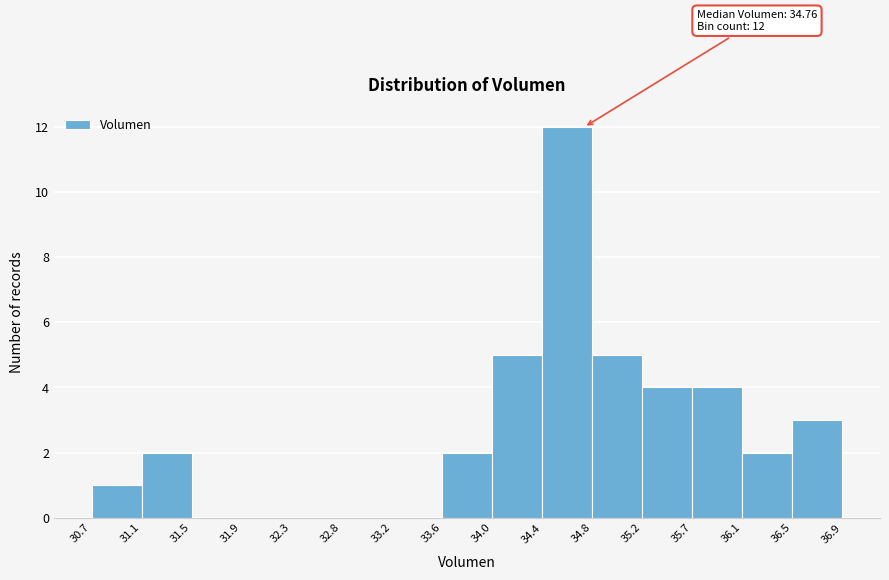

Which range on the x-axis has the tallest bar?

34.4 to 34.8